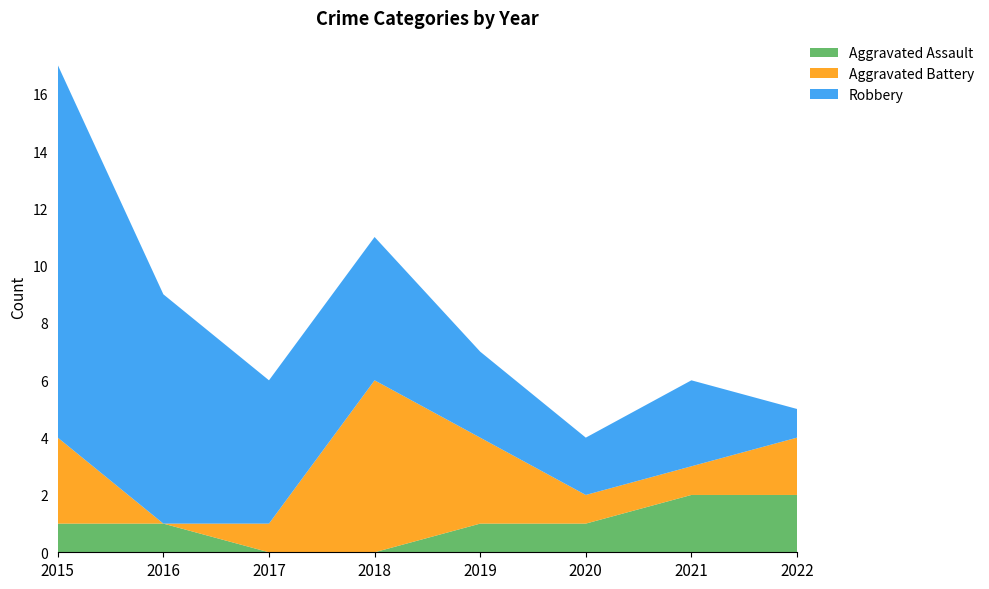

Reading left to right, list all the values displayed in this chart.

Aggravated Assault: 1	1	0	0	1	1	2	2
Aggravated Battery: 3	0	1	6	3	1	1	2
Robbery: 13	8	5	5	3	2	3	1